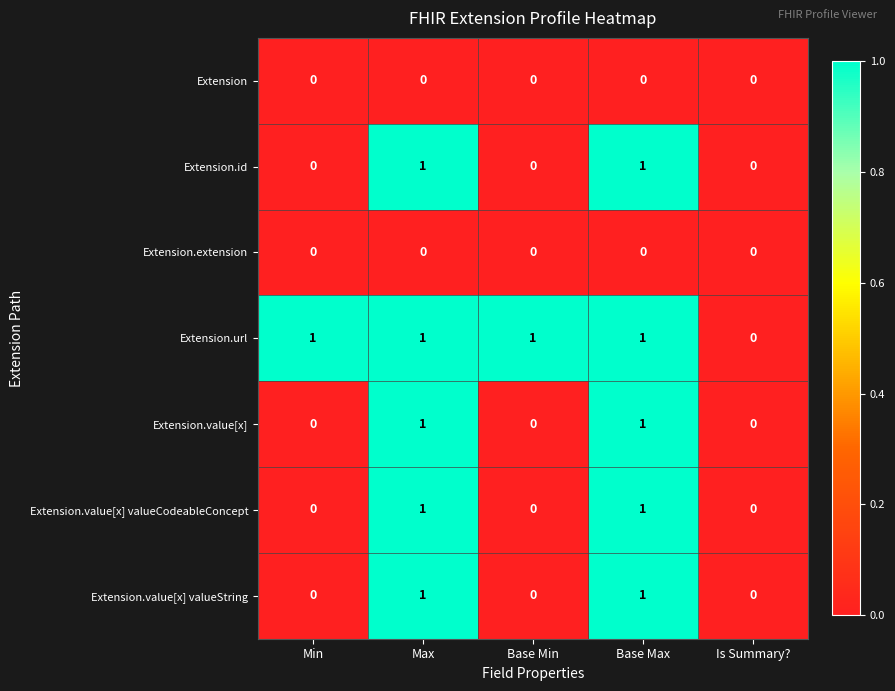

True or false: Extension.value[x] valueString has a value of 0 at Is Summary?.

True